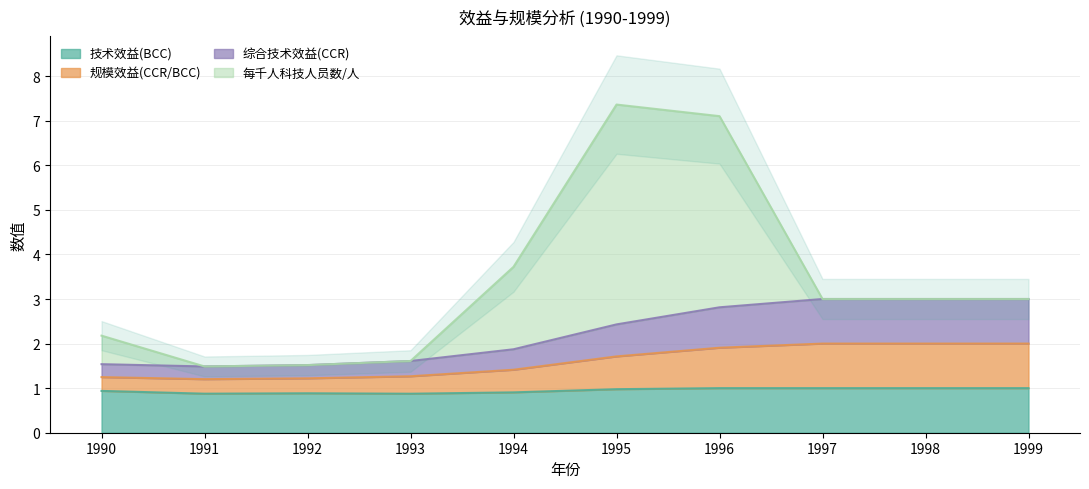

The value of 技术效益(BCC) at 1998 is 0.4. True or false?

False